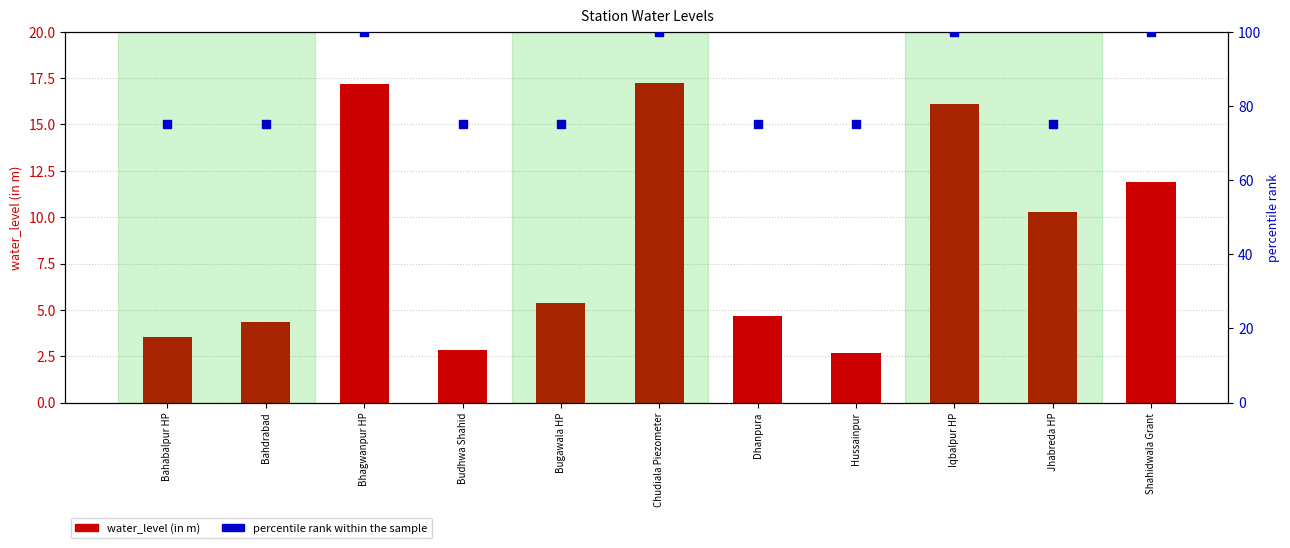

What is the total value across all series at Bahabalpur HP?

78.5